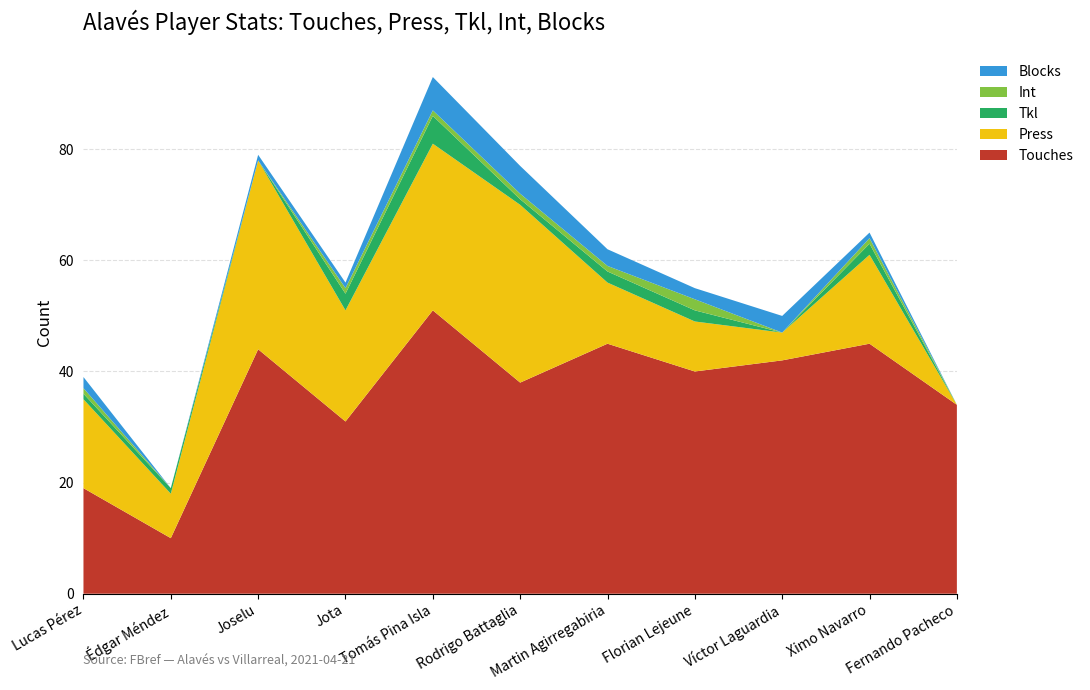

Reading left to right, extract all data points from this chart.

Touches: 19	10	44	31	51	38	45	40	42	45	34
Press: 16	8	34	20	30	32	11	9	5	16	0
Tkl: 1	1	0	3	5	1	2	2	0	2	0
Int: 1	0	0	1	1	1	1	2	0	1	0
Blocks: 2	0	1	1	6	5	3	2	3	1	0